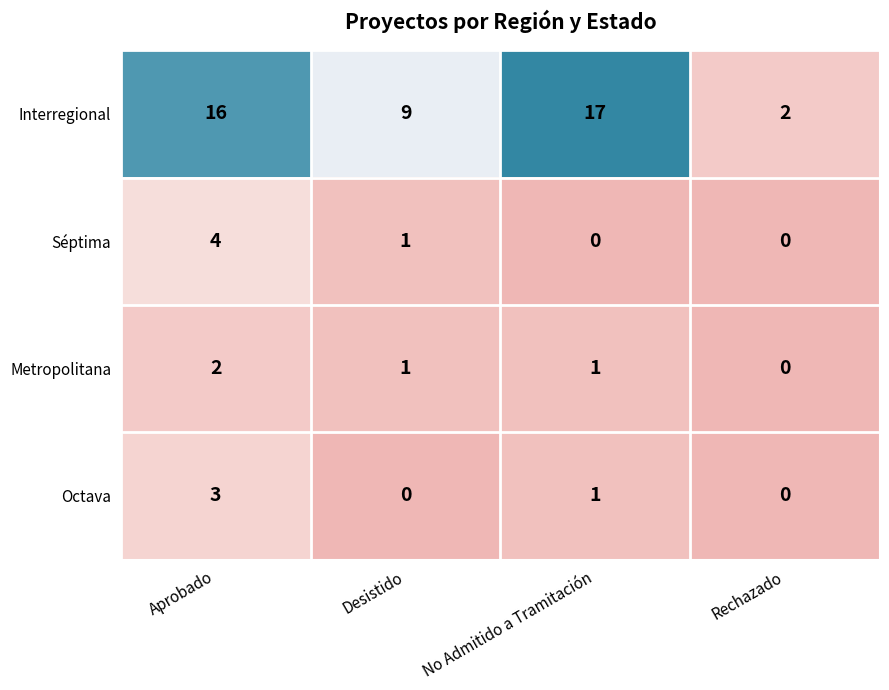

At which category is the sum across all series the highest?

Aprobado